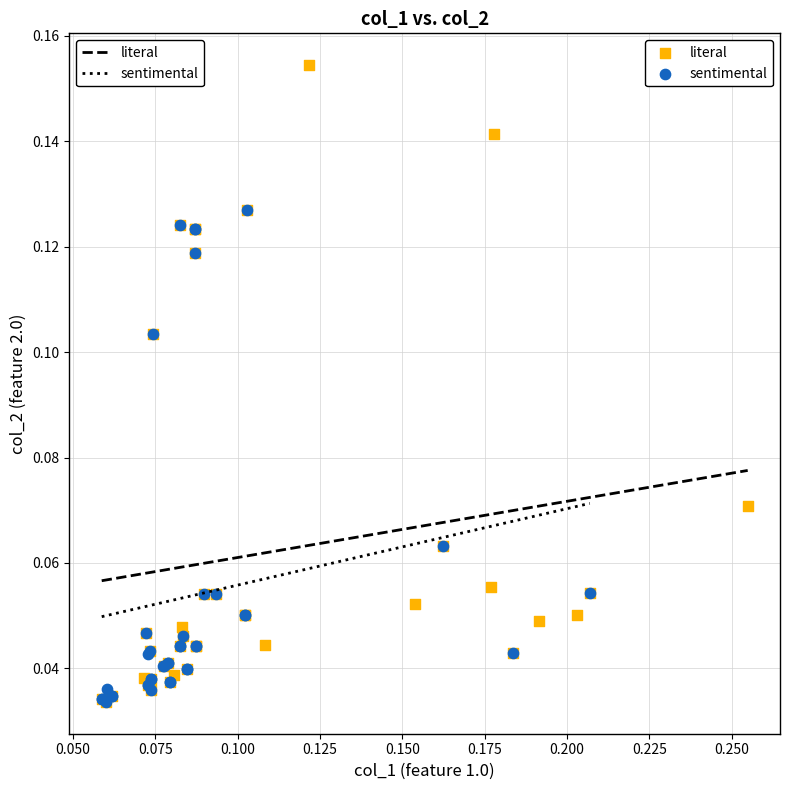

Which series reaches the maximum Y coordinate?

literal